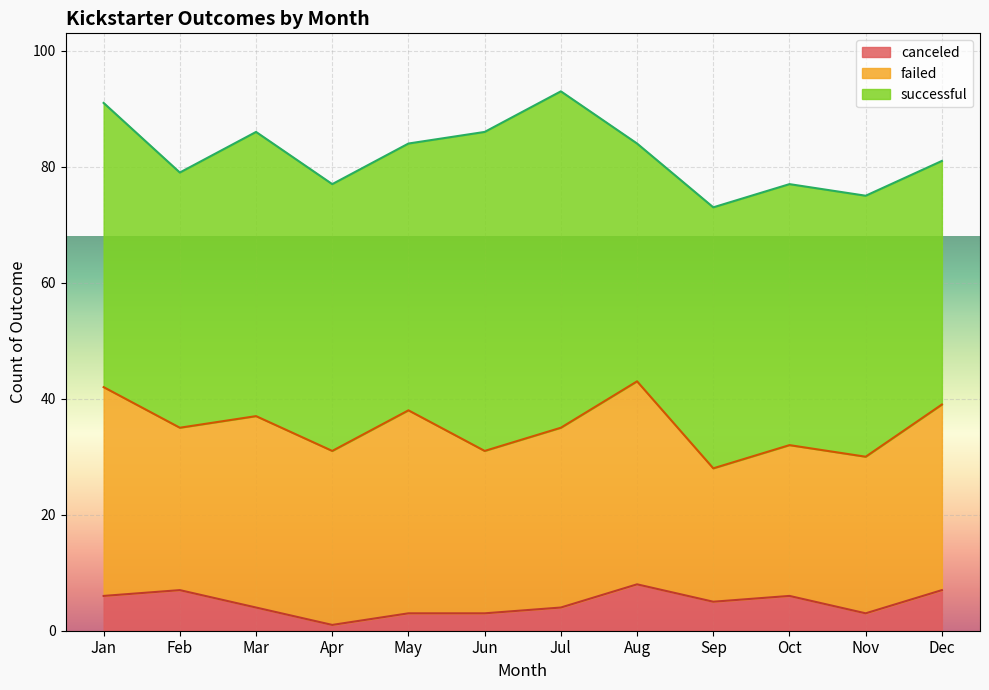

What is the value of the failed point at the 1st from the left?

36